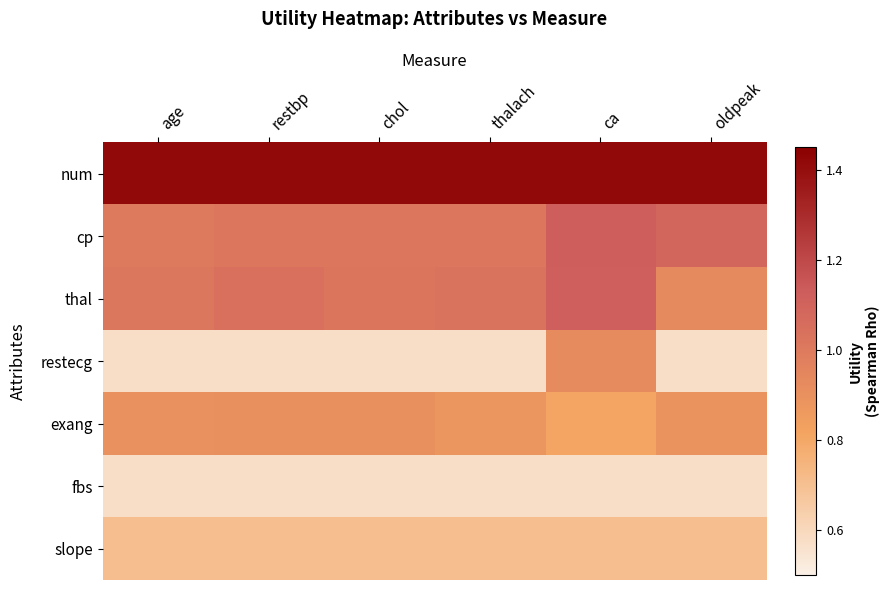

What is the total value across all series at restbp?

6.2